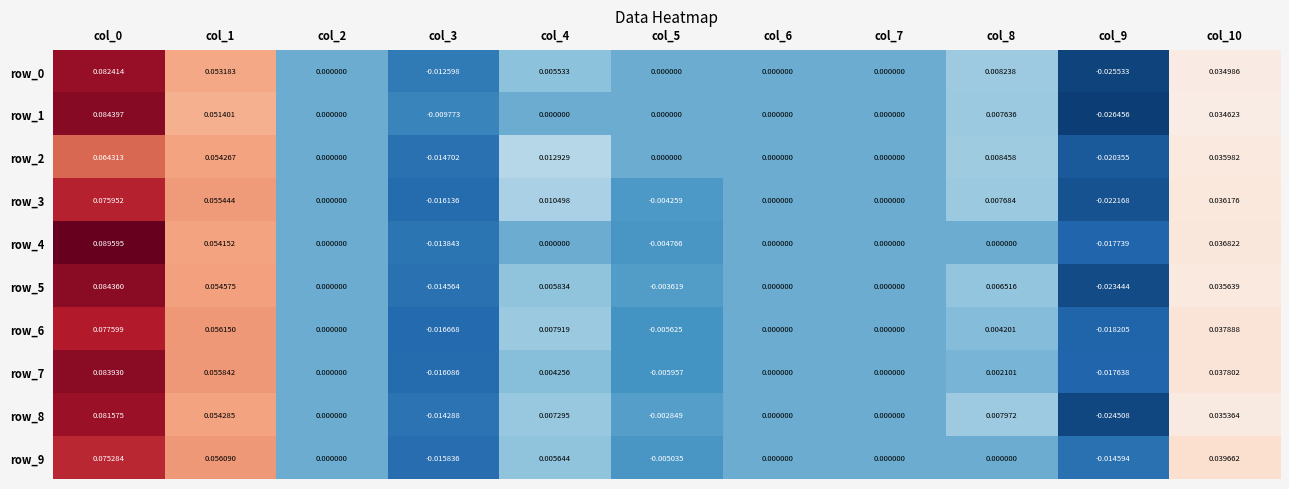

How many values in the row_0 series are below 0?

2